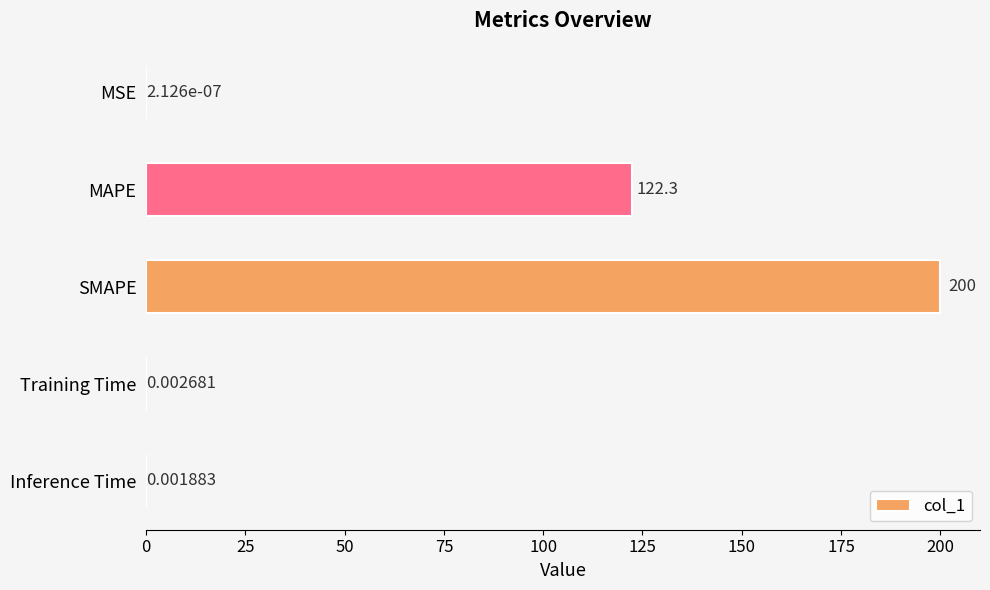

At which label is the value closest to 100?

MAPE